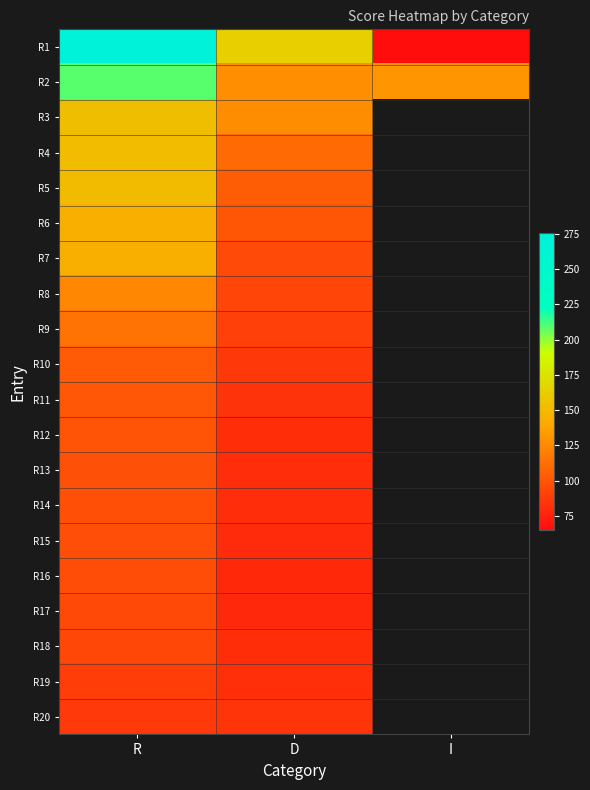

Which series has the largest range (max minus min)?

R1